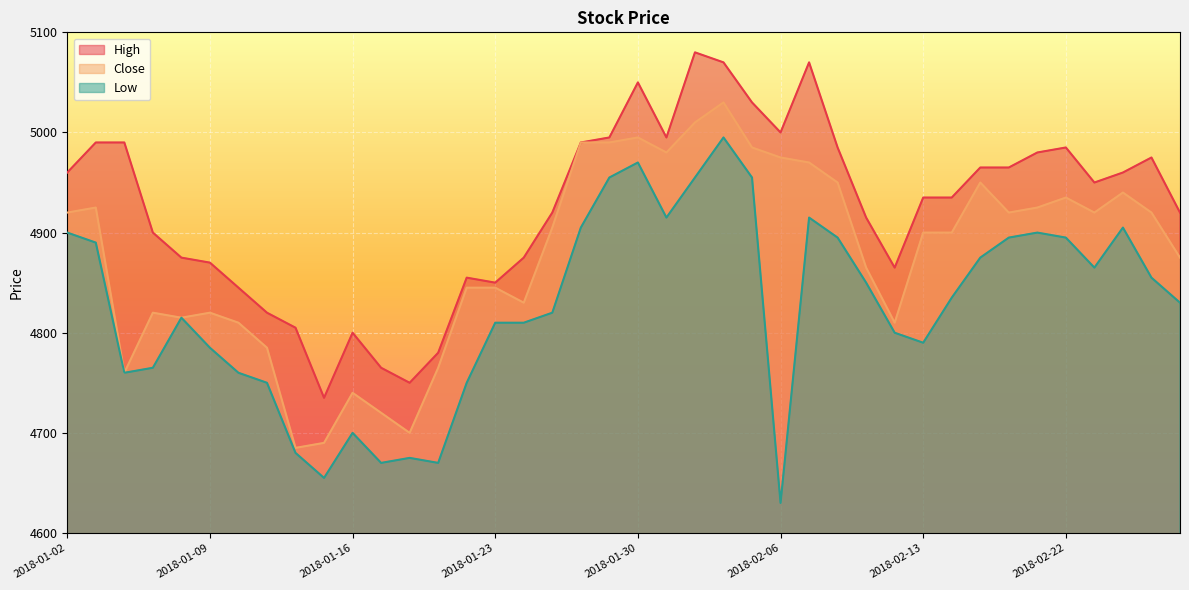

What is the average value of the High series?

4925